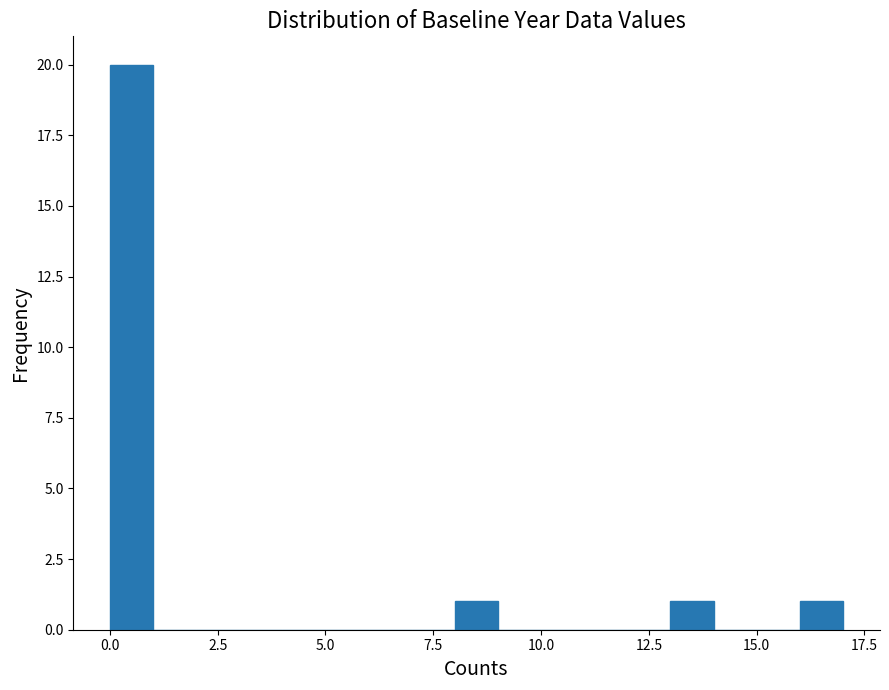

Read against the x-axis, roughly where is the centre of the tallest bar?

0.5